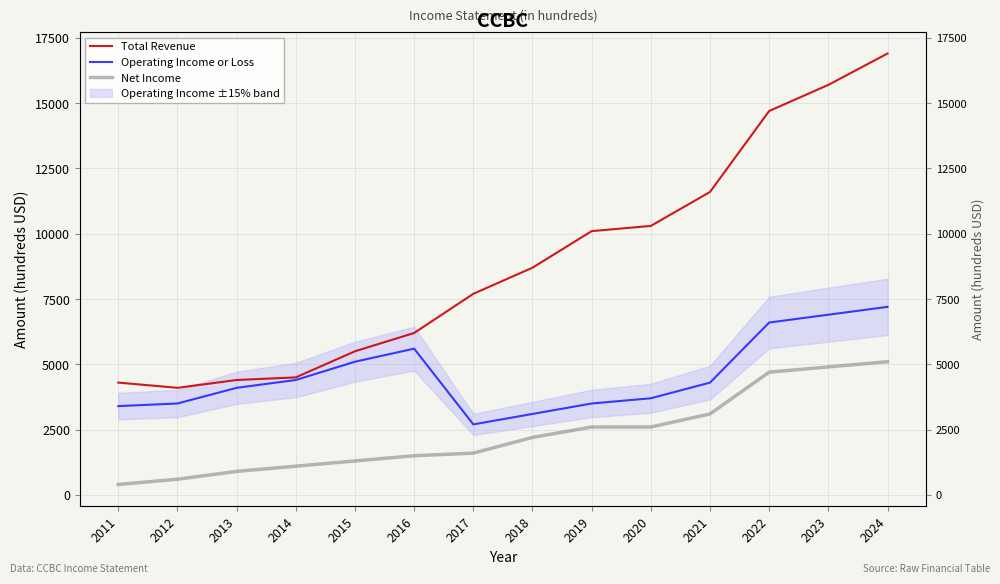

What are all the series names shown in the legend?

Total Revenue, Operating Income or Loss, Net Income